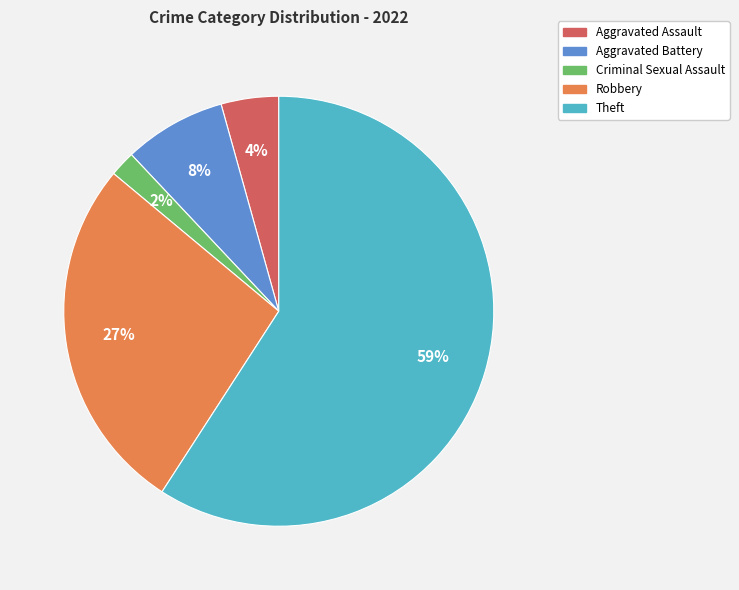

Is there any slice that represents more than half of the pie?

Yes